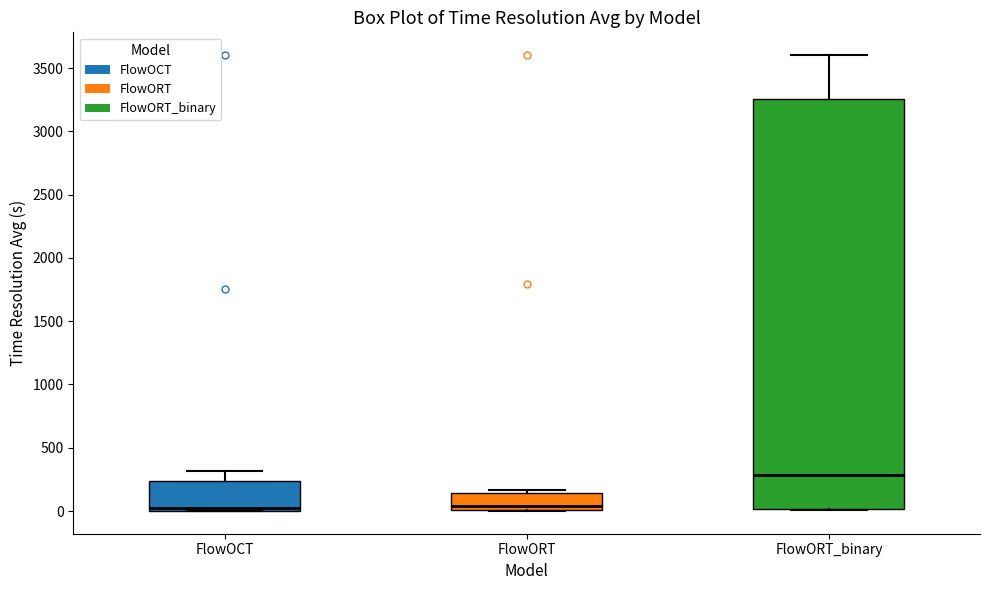

Reading left to right, transcribe this box plot: for each box, give where its median line is, the range the box spans, and where its two whiskers end, as read against the y-axis. The values are not printed on the chart, so give them approximately, as read against the axis.

FlowOCT: median 0 (just above the box's lower edge), box 0 to 250, whiskers 0 to 300
FlowORT: median 50, box 0 to 150, whiskers 0 to 150 (just above the box's upper edge)
FlowORT_binary: median 300, box 0 to 3250, whiskers 0 to 3600